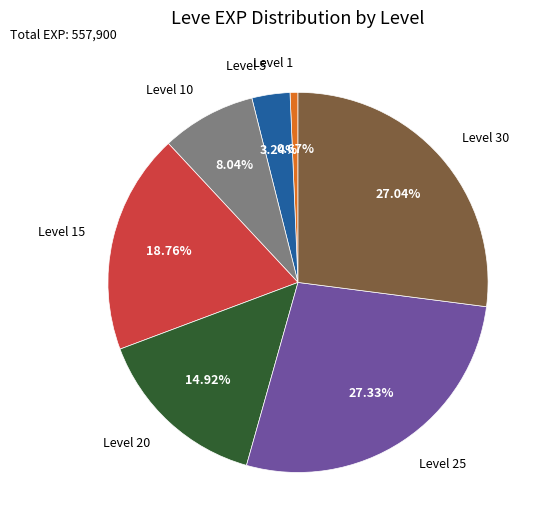

Is Level 30 the majority of the pie?

No